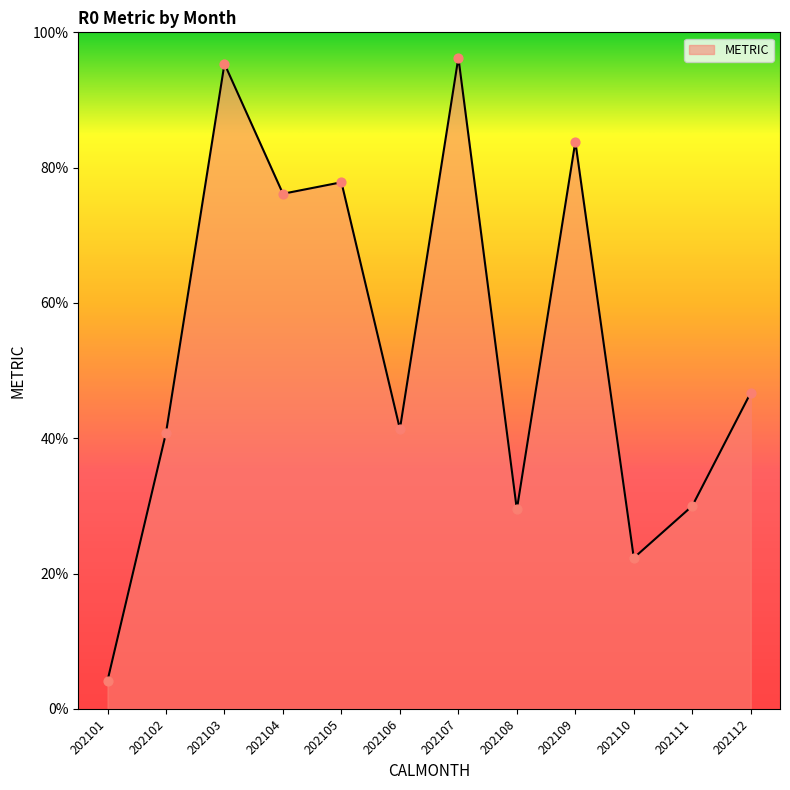

Which has a higher value, 202101 or 202105?

202105